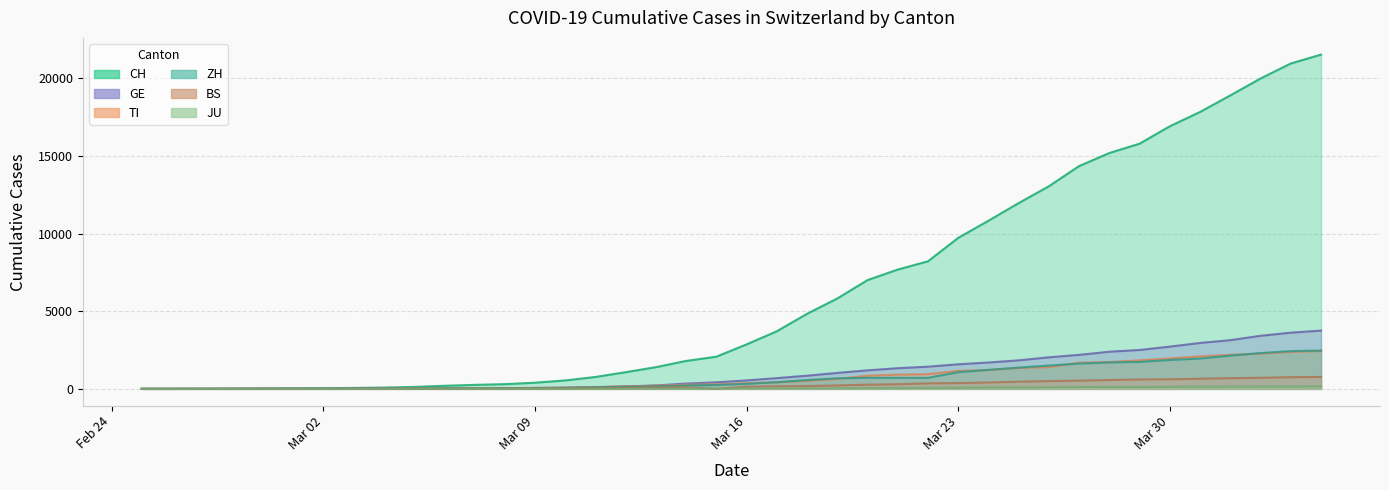

Which category has the lowest value in the TI series?

2020-02-25